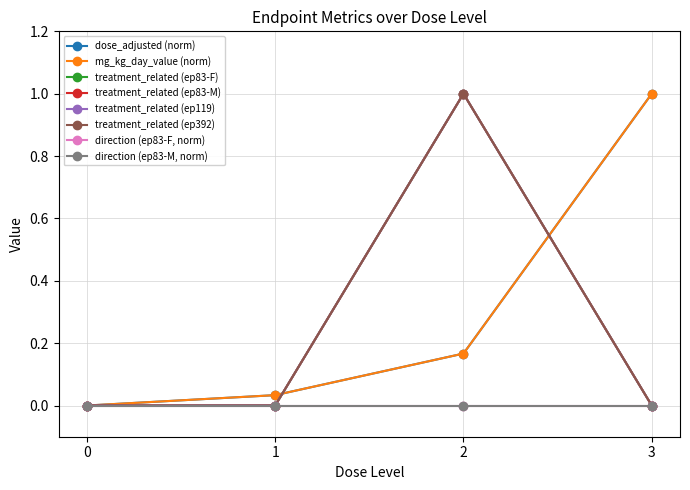

Does the chart display data point markers on the line(s)?

Yes